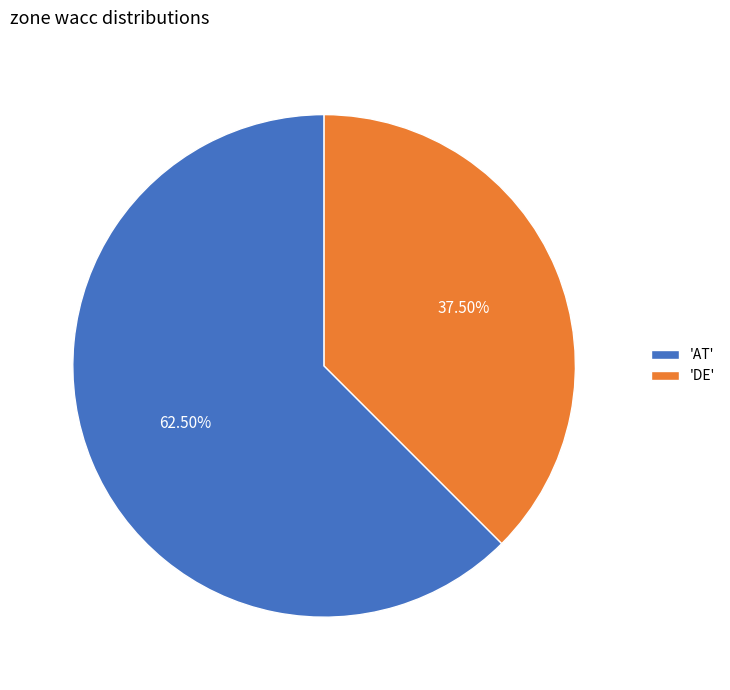

Which slice is the largest?

'AT'